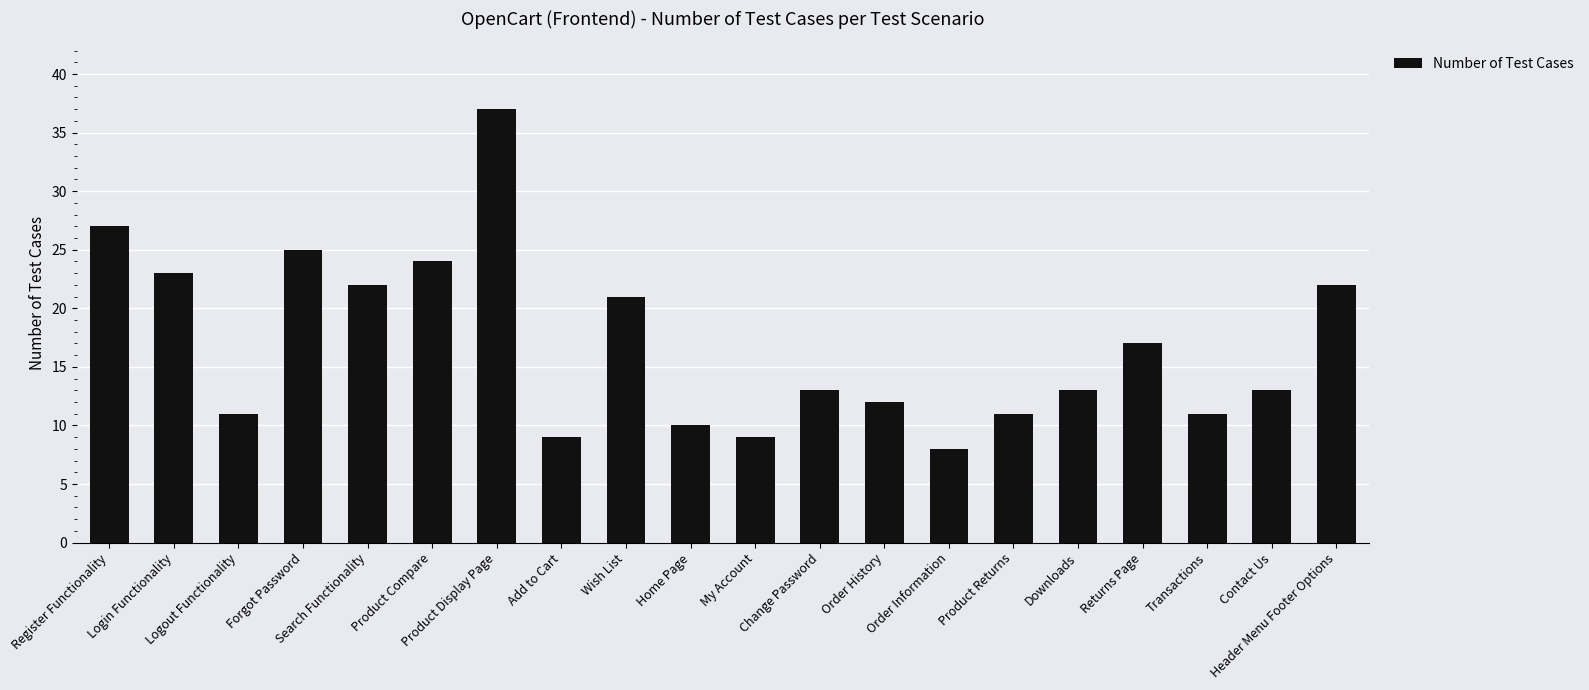

Is it true that the value at Logout Functionality is 7?

False